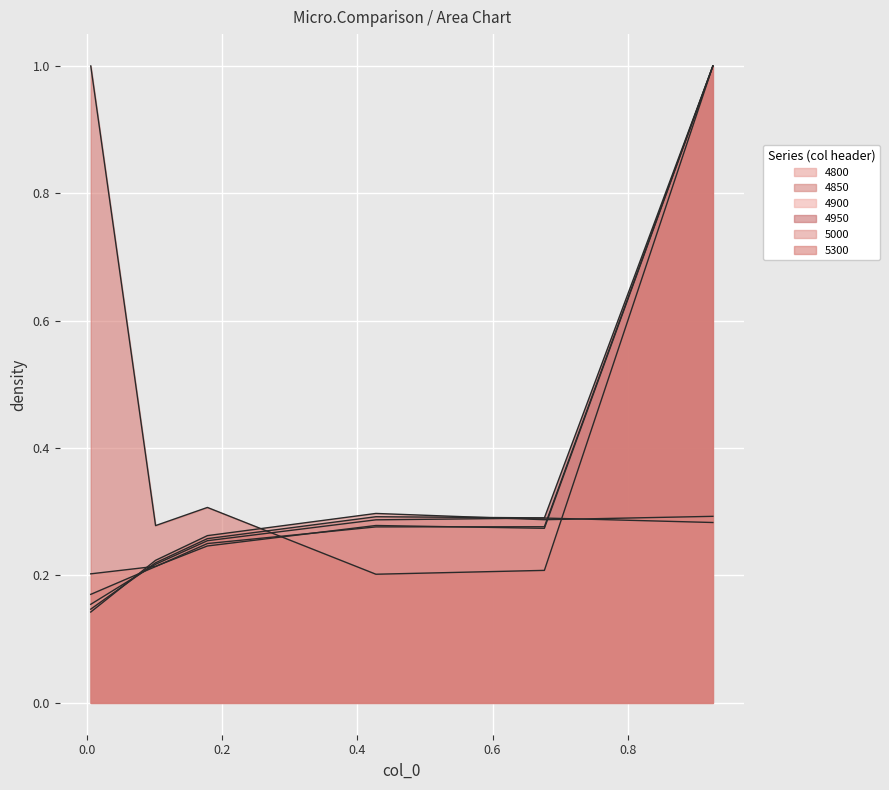

What are all the series names shown in the legend?

4800, 4850, 4900, 4950, 5000, 5300